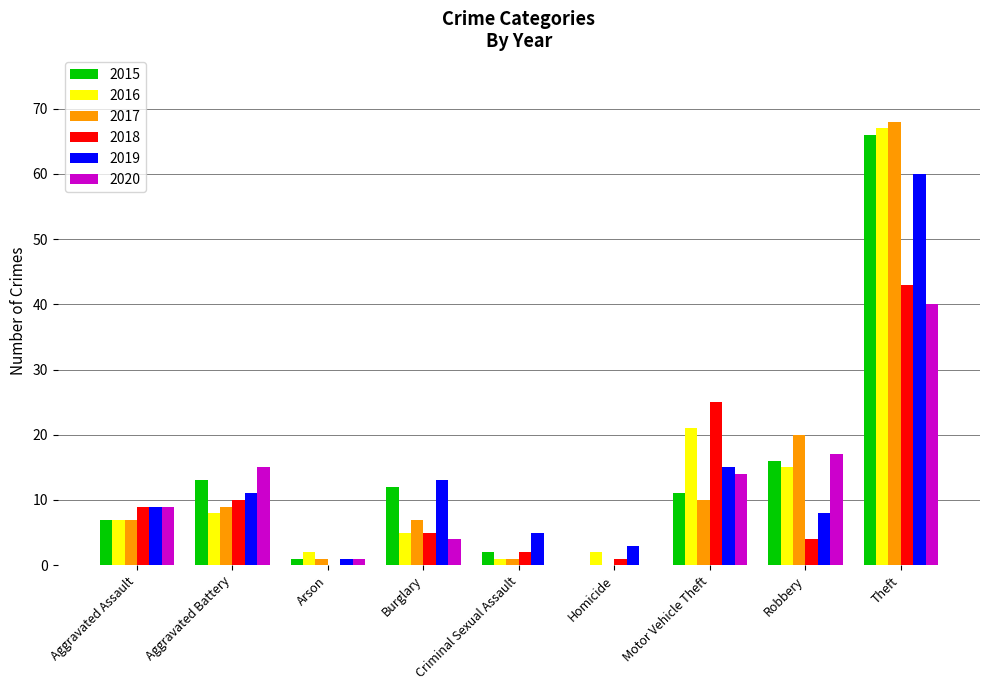

Count the number of categories in the chart.

9